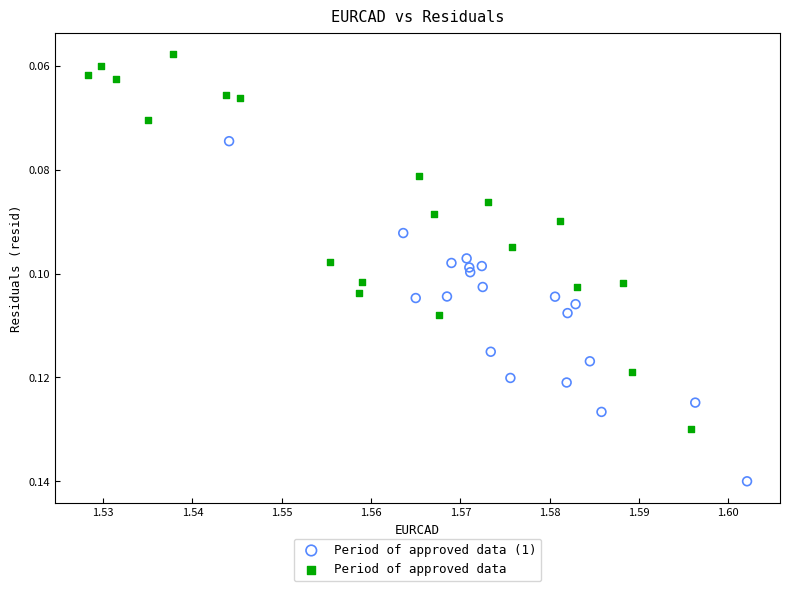

What are all the series names shown in the legend?

Period of approved data (1), Period of approved data